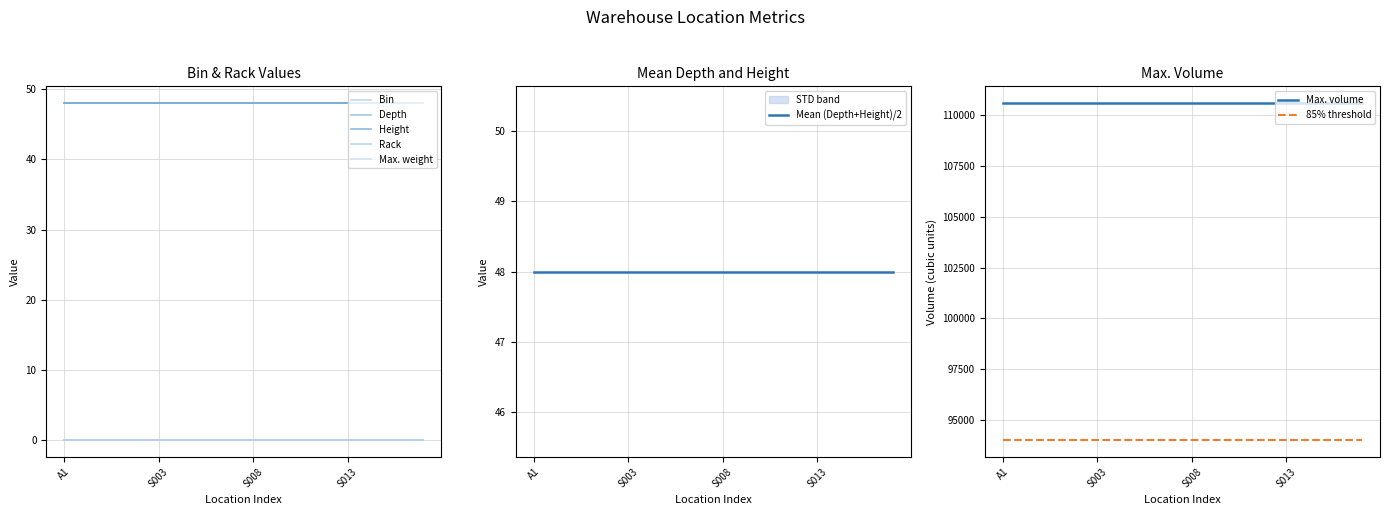

Which series has the largest total across all categories?

Max. volume